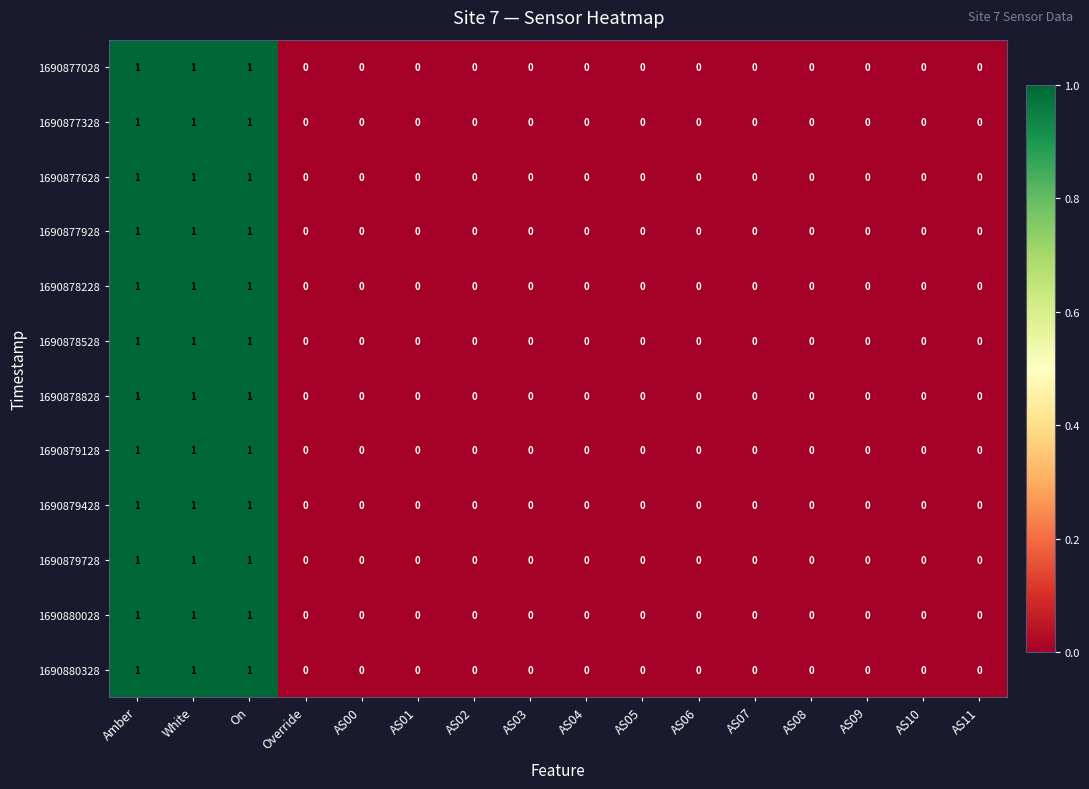

True or false: 1690879128 has a value of 0 at AS10.

True